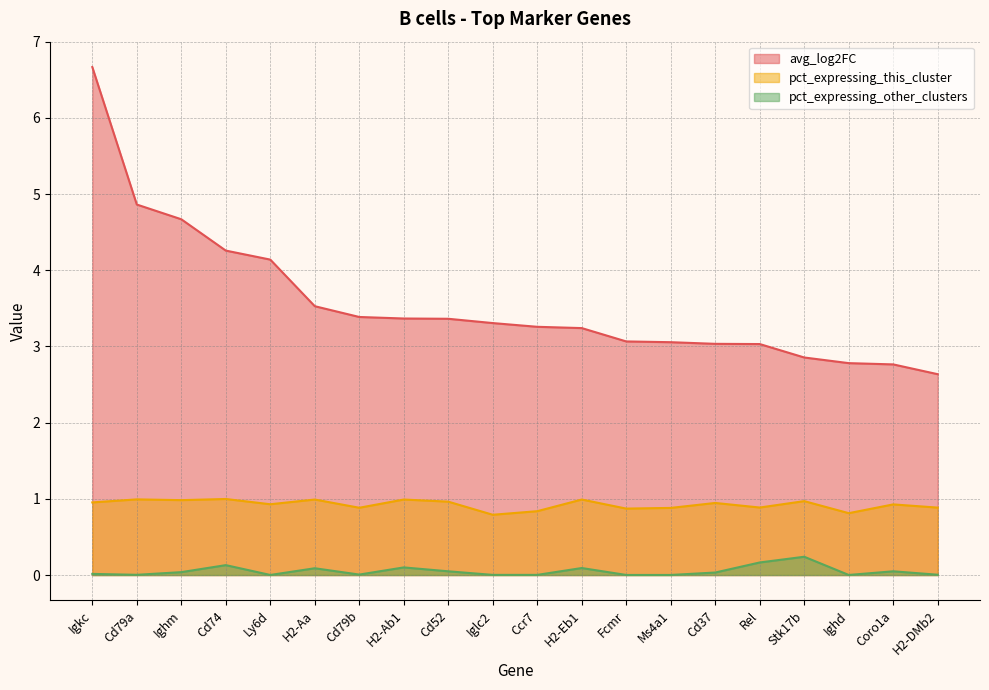

Where is the first local minimum for pct_expressing_other_clusters?

Cd79a